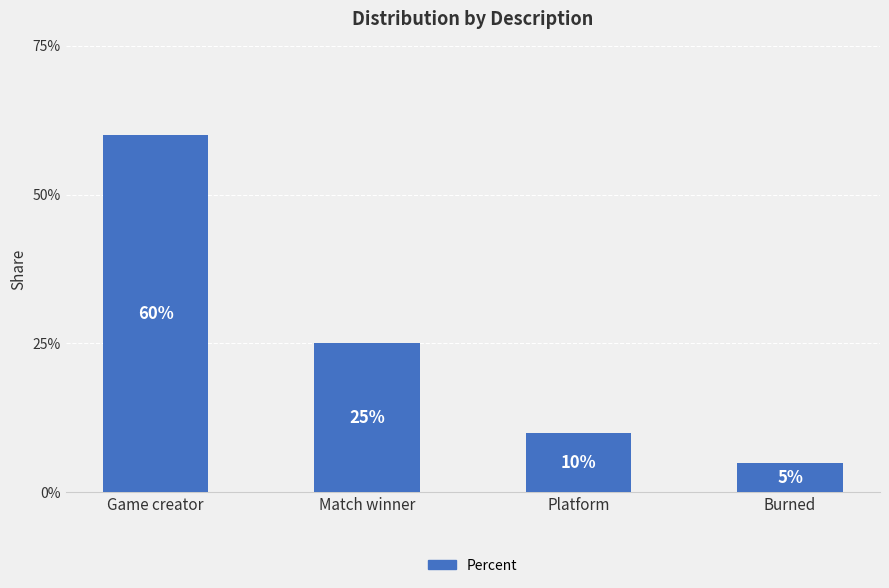

Between Game creator and Burned, which is larger?

Game creator